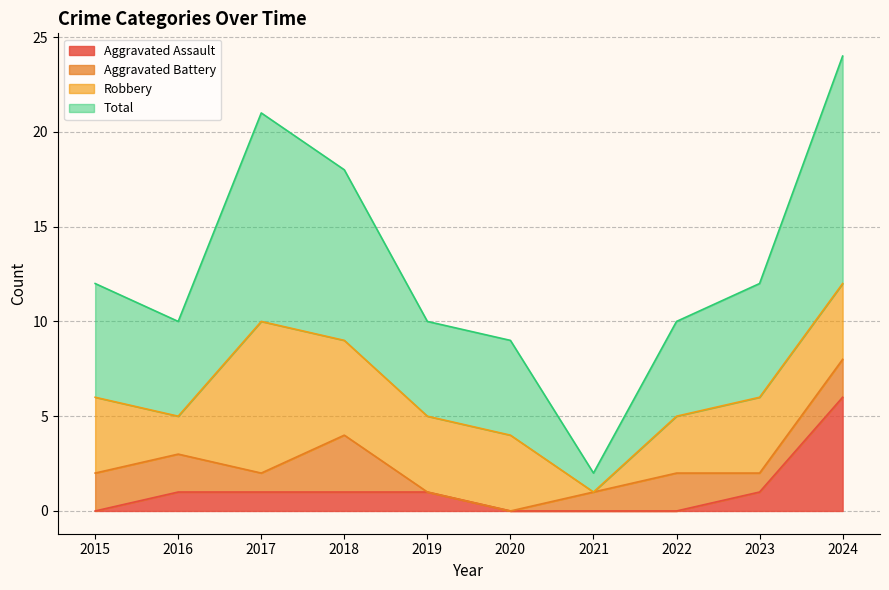

True or false: Total has more than 1 points higher than both neighbors.

False